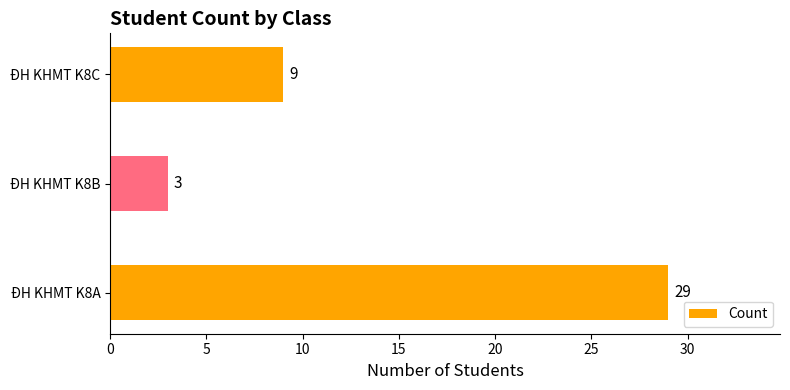

What is the smallest value displayed?

3